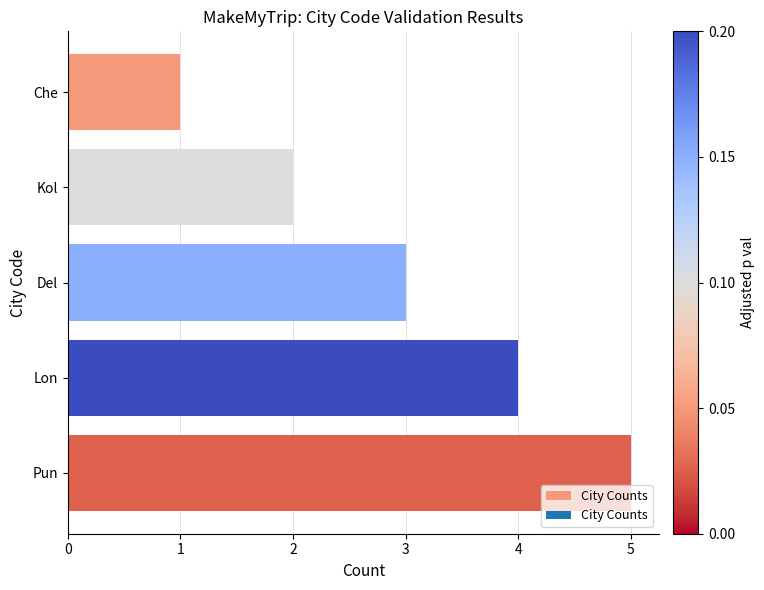

What is the minimum value shown in the chart?

1